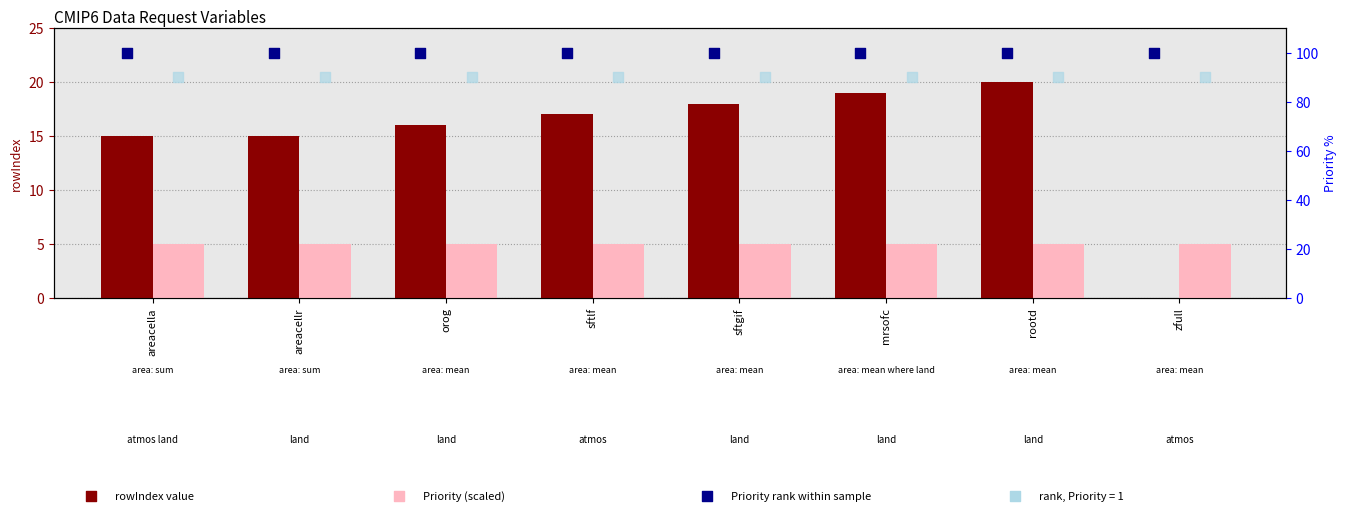

At how many categories does at least one series exceed 82?

8